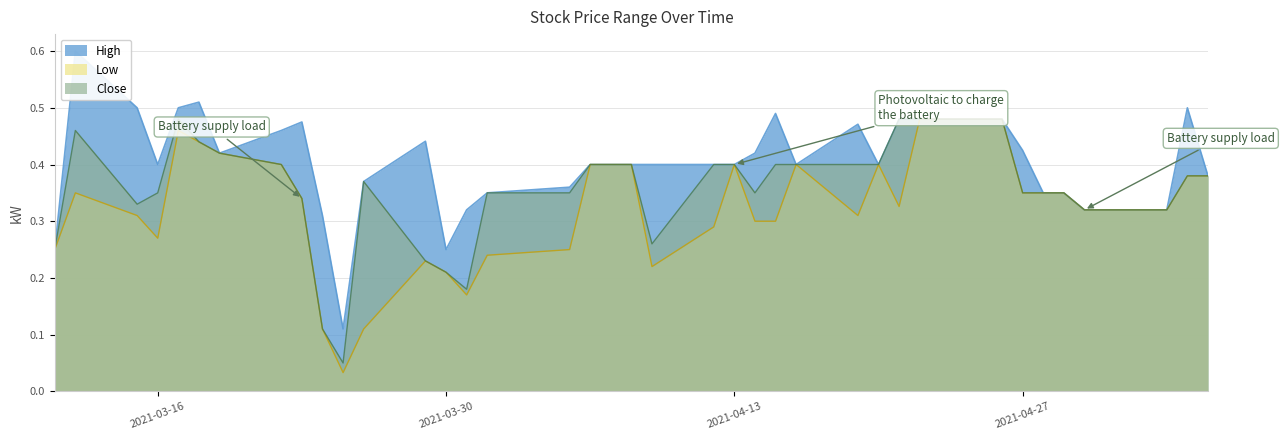

The High series shows 0.7 at 2021-05-05. True or false?

False